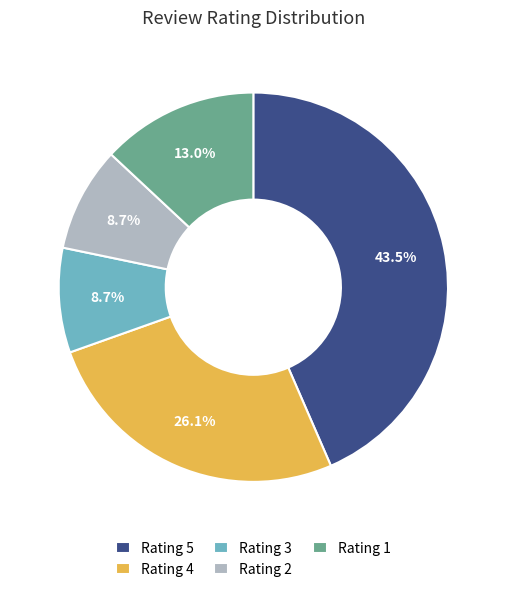

Does Rating 3 account for over 50% of the chart?

No